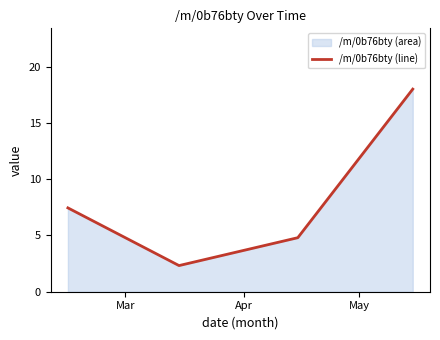

Reading left to right, what are all the values shown in this chart?

7.4	2.3	4.8	18.0